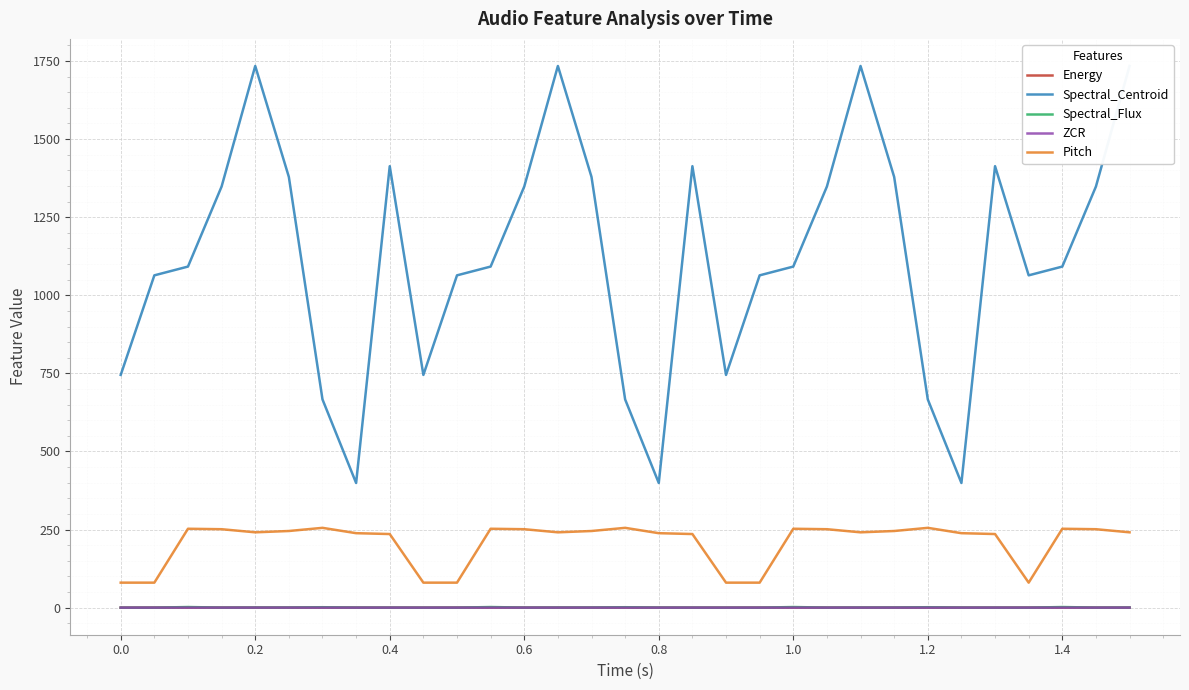

True or false: Pitch and Energy cross at least once.

False